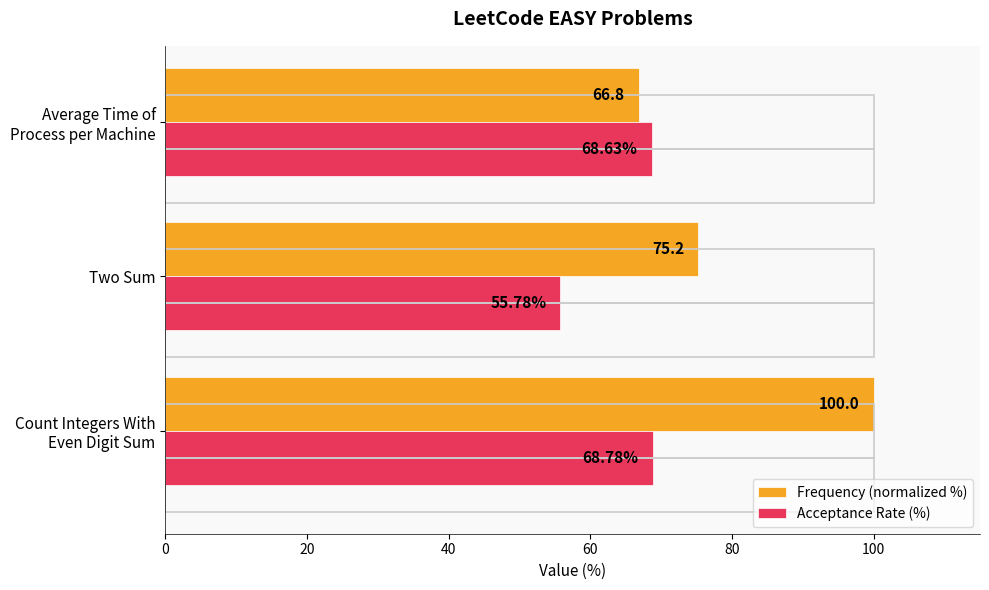

Which series has the largest total across all categories?

Frequency (normalized %)